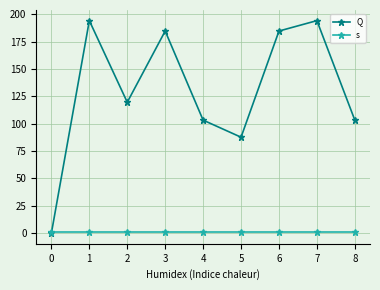

Reading left to right, list all the values displayed in this chart.

Q: 0.0	194.2	119.6	184.7	103.3	87.7	184.7	194.2	103.3
s: 1.0	1.0	1.0	1.0	1.0	1.0	1.0	1.0	1.0